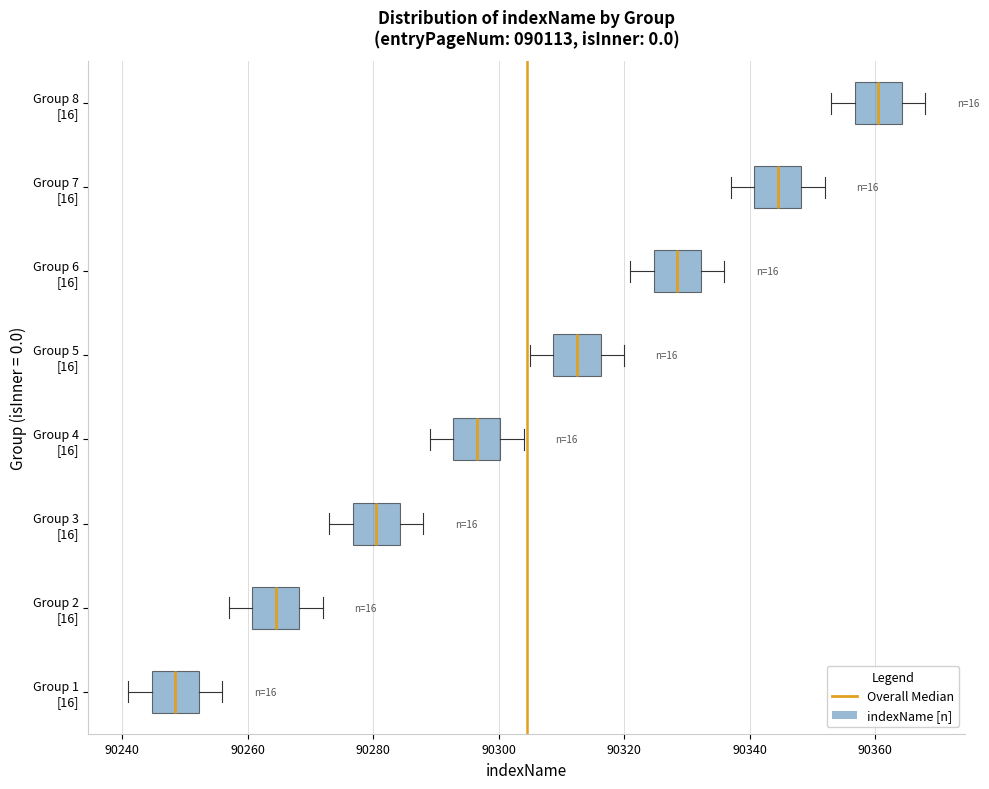

Reading bottom to top, read every box against the x-axis: the position of its median line, the range the box covers, and the ends of its whiskers. The values are not printed on the chart, so give them approximately, as read against the axis.

Group 1 [16]: median 90248, box 90244 to 90252, whiskers 90242 to 90256
Group 2 [16]: median 90264, box 90260 to 90268, whiskers 90258 to 90272
Group 3 [16]: median 90280, box 90276 to 90284, whiskers 90274 to 90288
Group 4 [16]: median 90296, box 90292 to 90300, whiskers 90290 to 90304
Group 5 [16]: median 90312, box 90308 to 90316, whiskers 90306 to 90320
Group 6 [16]: median 90328, box 90324 to 90332, whiskers 90322 to 90336
Group 7 [16]: median 90344, box 90340 to 90348, whiskers 90338 to 90352
Group 8 [16]: median 90360, box 90356 to 90364, whiskers 90354 to 90368